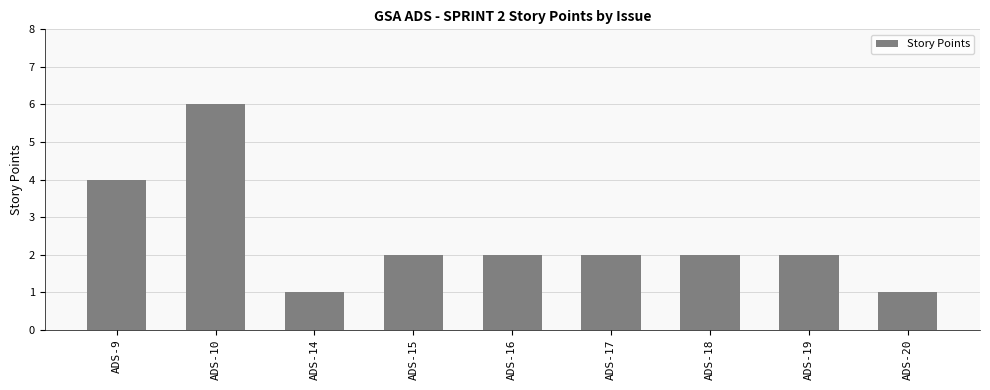

What is the maximum value shown in the chart?

6